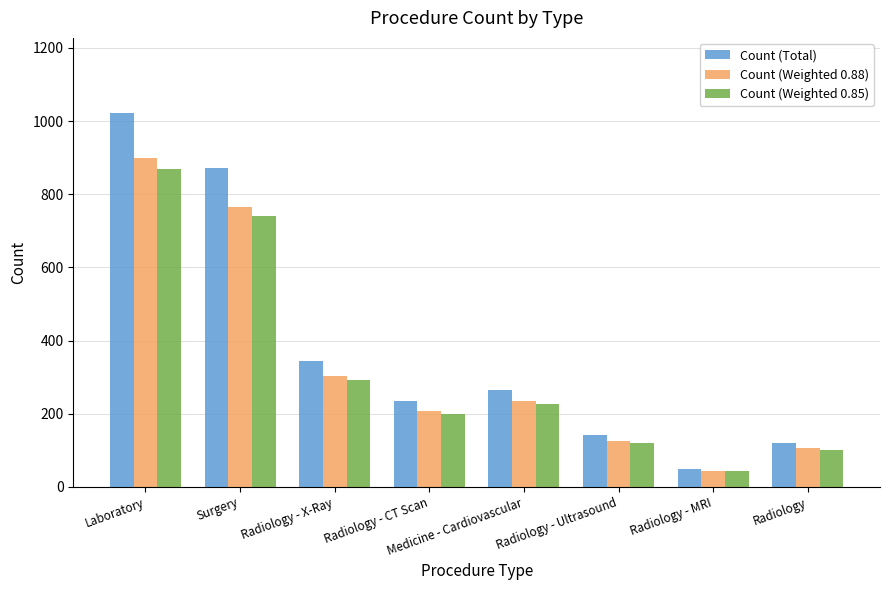

Reading left to right, transcribe all the data shown in this chart.

Count (Total): 1023	871	344	235	266	143	50	121
Count (Weighted 0.88): 900	766	302	206	234	125	44	106
Count (Weighted 0.85): 869	740	292	199	226	121	42	102